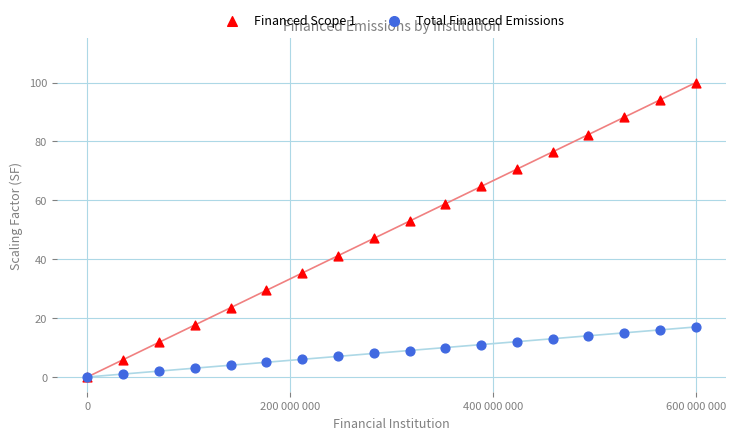

Which series contains the lowest Y value?

Financed Scope 1